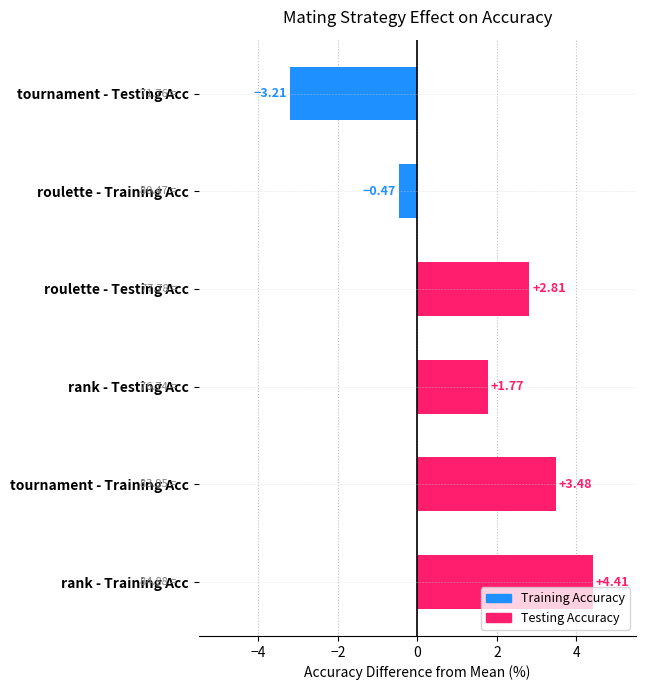

What is the change in value from rank - Training Acc to roulette - Training Acc?

-4.9